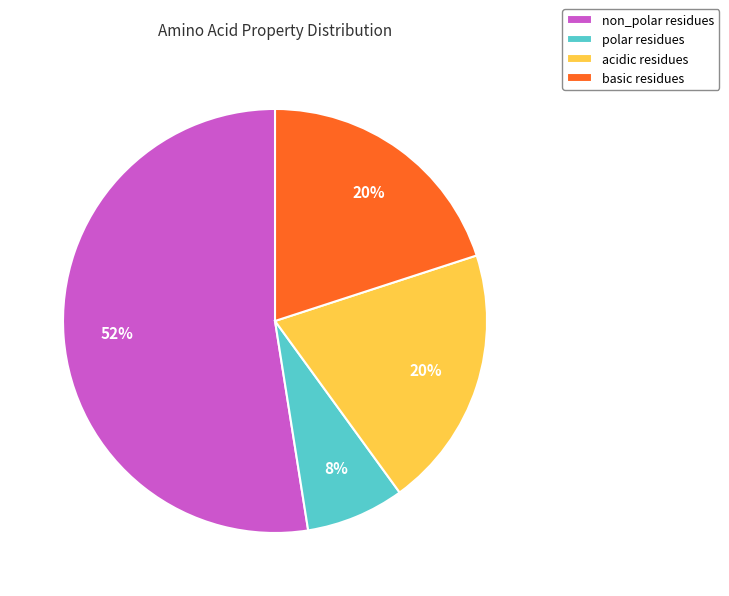

Is the sum of non_polar residues and basic residues greater than half?

Yes